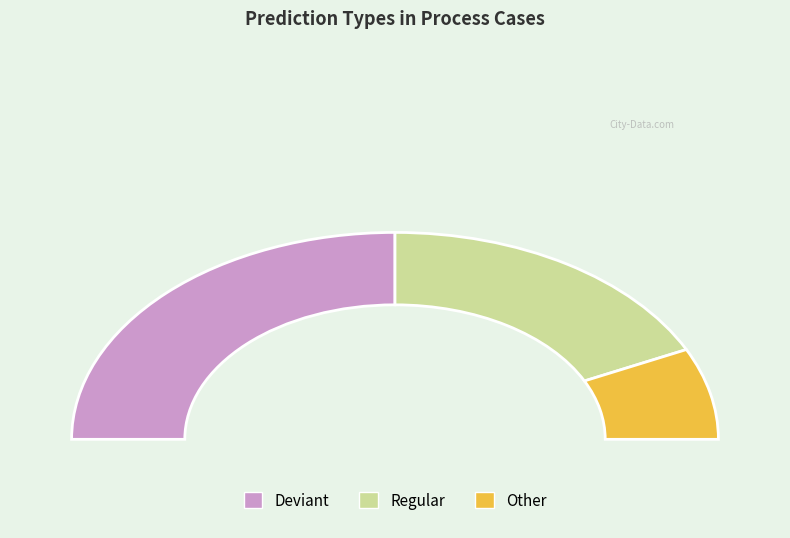

Is there any slice that represents more than half of the pie?

No